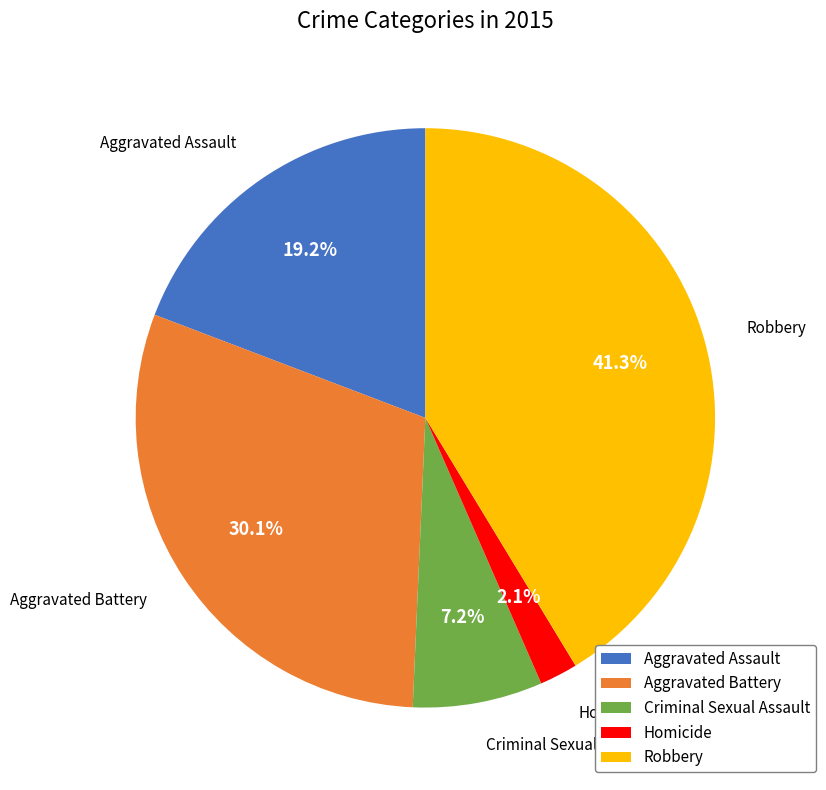

The Criminal Sexual Assault slice represents 7% of the pie. True or false?

True